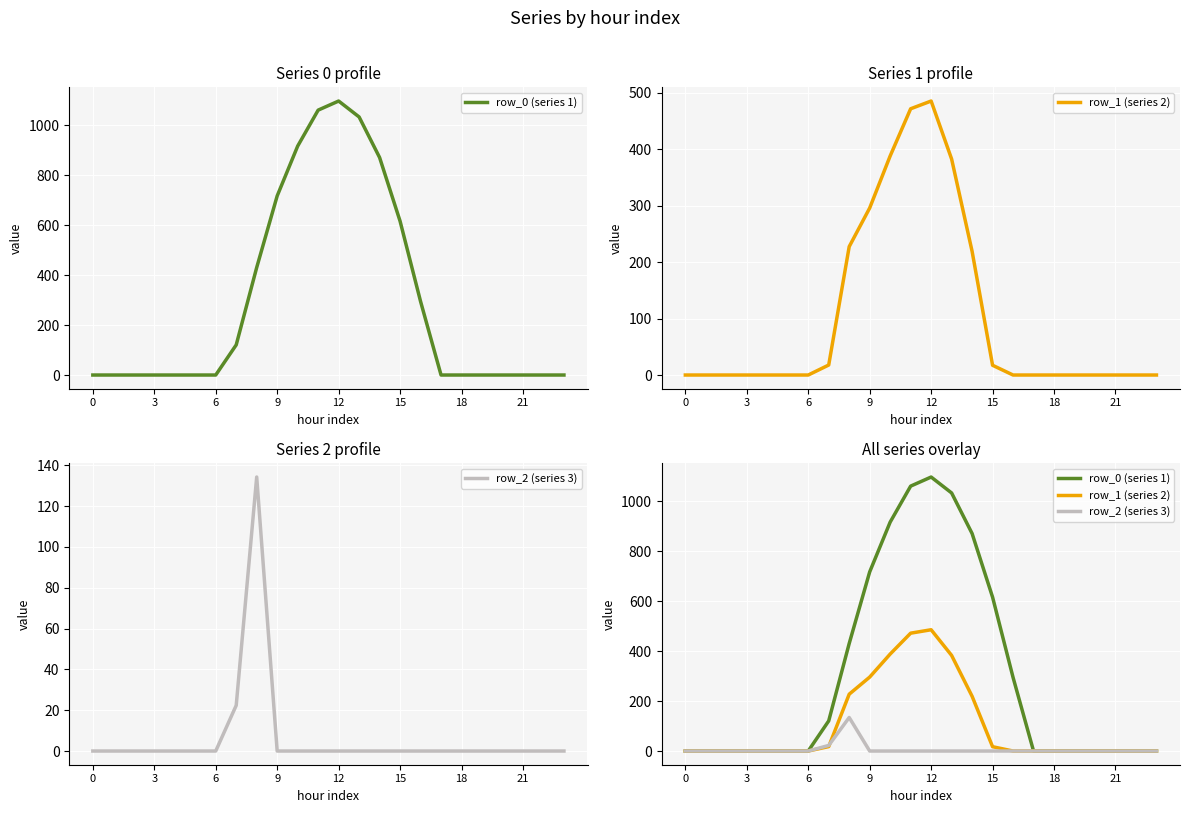

Is it true that row_1 (series 2) equals 219.2 at 14?

True